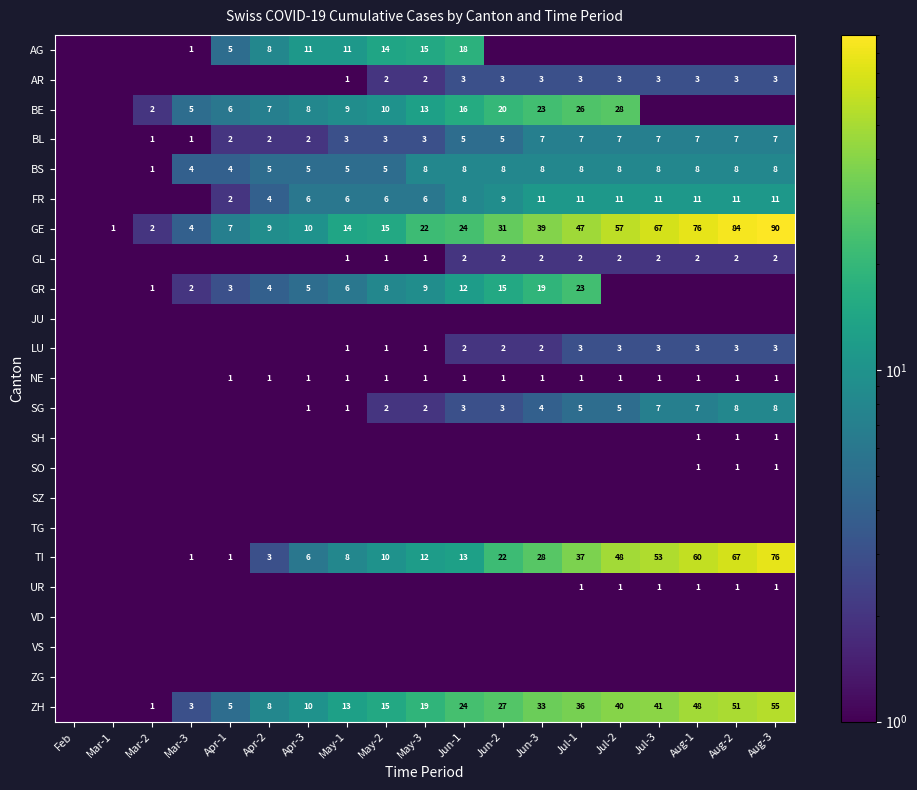

True or false: BS has a value of 8.4 at May-1.

False